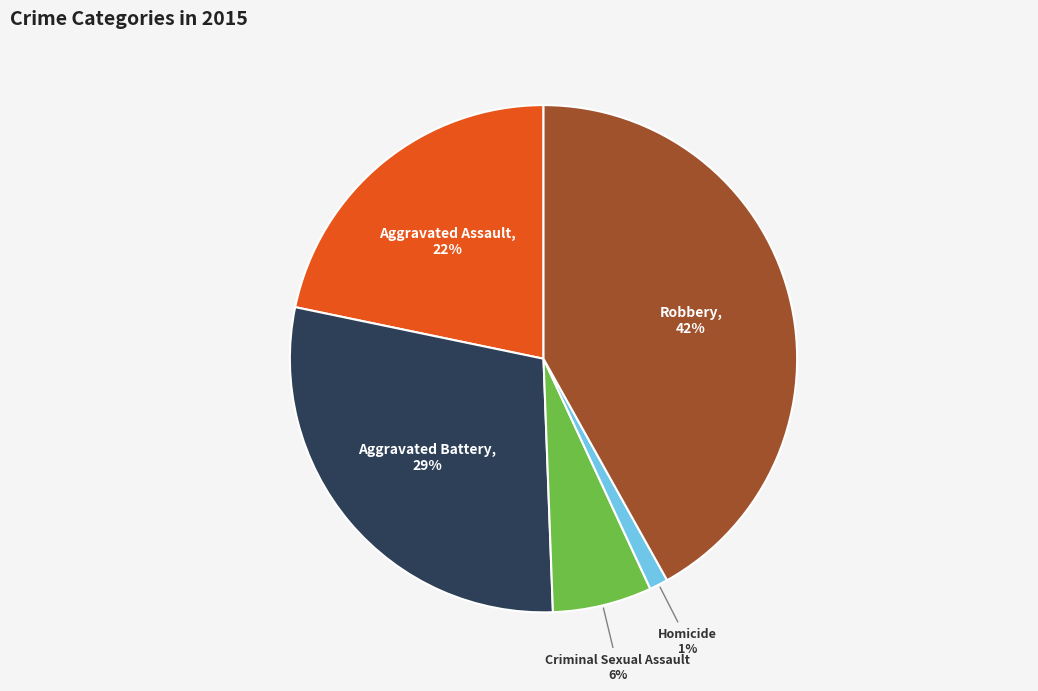

Rank the categories by value from lowest to highest.

Homicide, Criminal Sexual Assault, Aggravated Assault, Aggravated Battery, Robbery